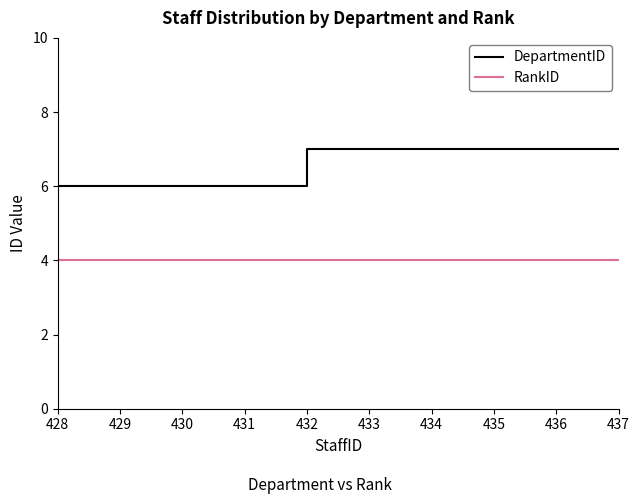

Read the RankID value at 435.

4